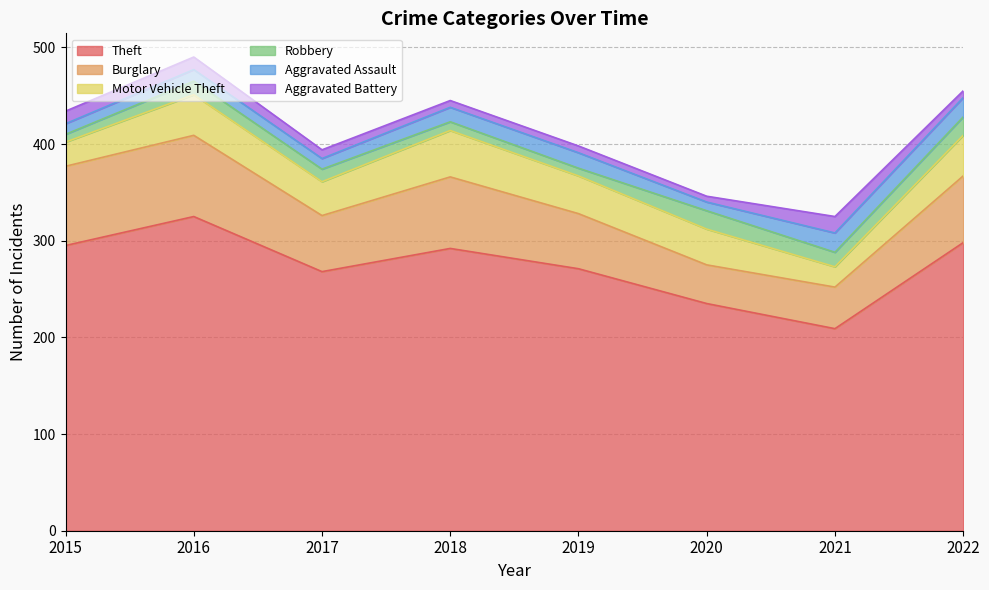

What is the total value across all series at 2020?

346